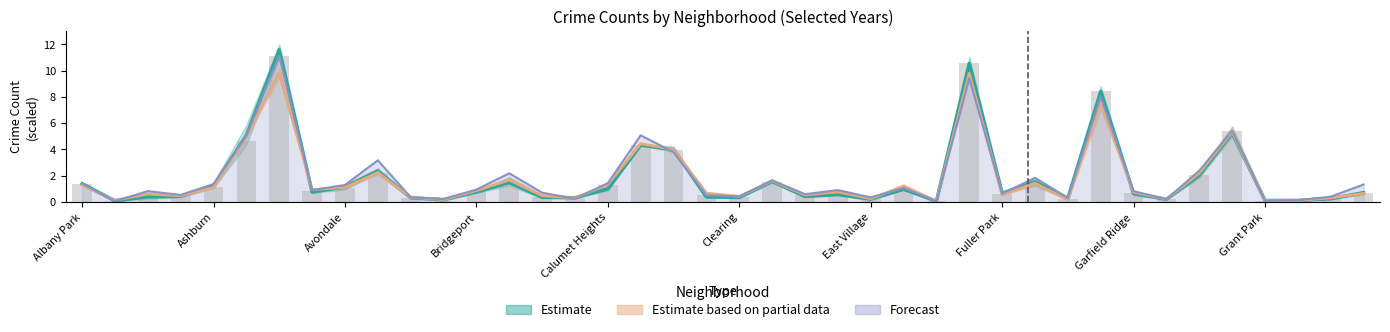

Reading left to right, extract all data points from this chart.

2017: Albany Park=1.4	Andersonville=0.1	Archer Heights=0.4	Armour Square=0.4	Ashburn=1.2	Auburn Gresham=5.1	Austin=11.6	Avalon Park=0.7	Avondale=1.1	Belmont Cragin=2.3	Beverly=0.3	Boystown=0.2	Bridgeport=0.7	Brighton Park=1.5	Bucktown=0.4	Burnside=0.3	Calumet Heights=1.0	Chatham=4.3	Chicago Lawn=4.0	Chinatown=0.4	Clearing=0.3	Douglas=1.6	Dunning=0.4	East Side=0.6	East Village=0.2	Edgewater=1.0	Edison Park=0.1	Englewood=10.6	Fuller Park=0.7	Gage Park=1.5	Galewood=0.3	Garfield Park=8.4	Garfield Ridge=0.6	Gold Coast=0.2	Grand Boulevard=2.0	Grand Crossing=5.3	Grant Park=0.1	Greektown=0.1	Hegewisch=0.2	Hermosa=0.7
2020: Albany Park=1.4	Andersonville=0.1	Archer Heights=0.5	Armour Square=0.4	Ashburn=1.1	Auburn Gresham=4.6	Austin=11.1	Avalon Park=0.9	Avondale=1.1	Belmont Cragin=2.2	Beverly=0.3	Boystown=0.1	Bridgeport=0.8	Brighton Park=1.4	Bucktown=0.4	Burnside=0.3	Calumet Heights=1.3	Chatham=4.4	Chicago Lawn=3.9	Chinatown=0.5	Clearing=0.4	Douglas=1.5	Dunning=0.5	East Side=0.6	East Village=0.2	Edgewater=1.0	Edison Park=0.0	Englewood=10.6	Fuller Park=0.6	Gage Park=1.3	Galewood=0.2	Garfield Park=8.5	Garfield Ridge=0.7	Gold Coast=0.2	Grand Boulevard=2.1	Grand Crossing=5.4	Grant Park=0.1	Greektown=0.1	Hegewisch=0.3	Hermosa=0.6
2022: Albany Park=1.3	Andersonville=0.1	Archer Heights=0.6	Armour Square=0.5	Ashburn=1.1	Auburn Gresham=5.0	Austin=9.9	Avalon Park=0.9	Avondale=1.1	Belmont Cragin=2.2	Beverly=0.3	Boystown=0.2	Bridgeport=0.9	Brighton Park=1.7	Bucktown=0.5	Burnside=0.3	Calumet Heights=1.3	Chatham=4.4	Chicago Lawn=4.0	Chinatown=0.7	Clearing=0.4	Douglas=1.6	Dunning=0.5	East Side=0.8	East Village=0.2	Edgewater=1.2	Edison Park=0.1	Englewood=9.8	Fuller Park=0.5	Gage Park=1.4	Galewood=0.2	Garfield Park=7.5	Garfield Ridge=0.7	Gold Coast=0.2	Grand Boulevard=2.2	Grand Crossing=5.3	Grant Park=0.1	Greektown=0.1	Hegewisch=0.3	Hermosa=0.6
2021: Albany Park=1.4	Andersonville=0.1	Archer Heights=0.8	Armour Square=0.5	Ashburn=1.4	Auburn Gresham=5.1	Austin=11.1	Avalon Park=0.9	Avondale=1.3	Belmont Cragin=3.2	Beverly=0.4	Boystown=0.2	Bridgeport=0.9	Brighton Park=2.2	Bucktown=0.7	Burnside=0.2	Calumet Heights=1.4	Chatham=5.1	Chicago Lawn=3.8	Chinatown=0.5	Clearing=0.4	Douglas=1.6	Dunning=0.6	East Side=0.9	East Village=0.3	Edgewater=1.1	Edison Park=0.1	Englewood=9.4	Fuller Park=0.6	Gage Park=1.8	Galewood=0.3	Garfield Park=8.0	Garfield Ridge=0.8	Gold Coast=0.2	Grand Boulevard=2.4	Grand Crossing=5.4	Grant Park=0.1	Greektown=0.1	Hegewisch=0.4	Hermosa=1.3